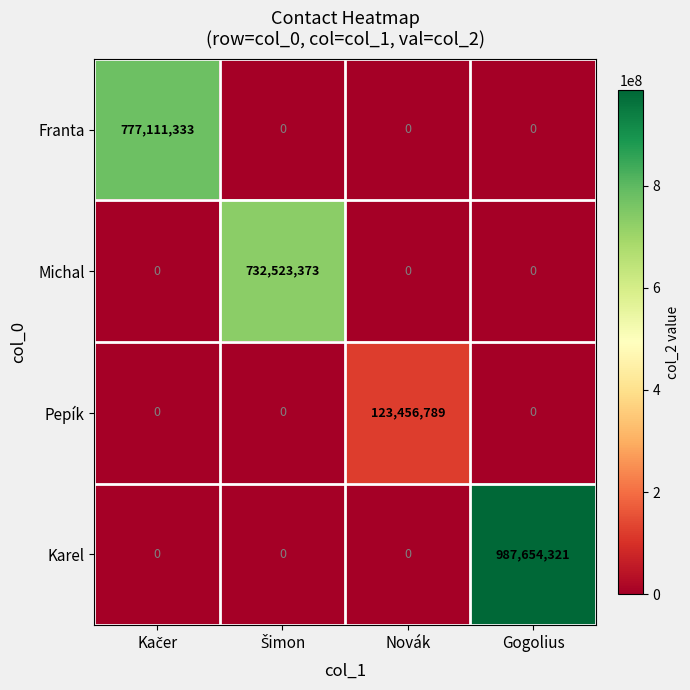

Which label corresponds to the largest value in the chart?

Gogolius